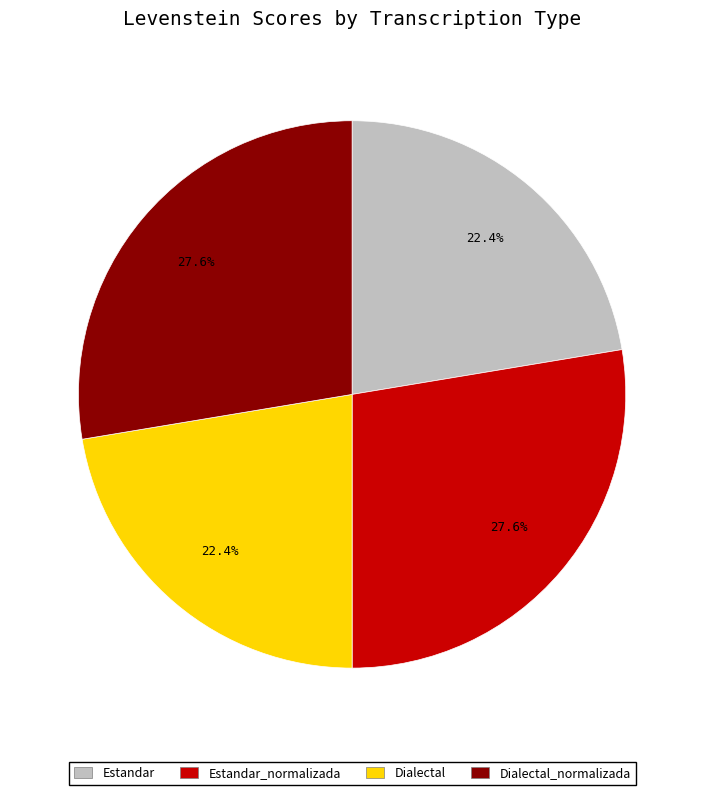

Do Estandar_normalizada and Dialectal_normalizada together represent more than half of the pie?

Yes